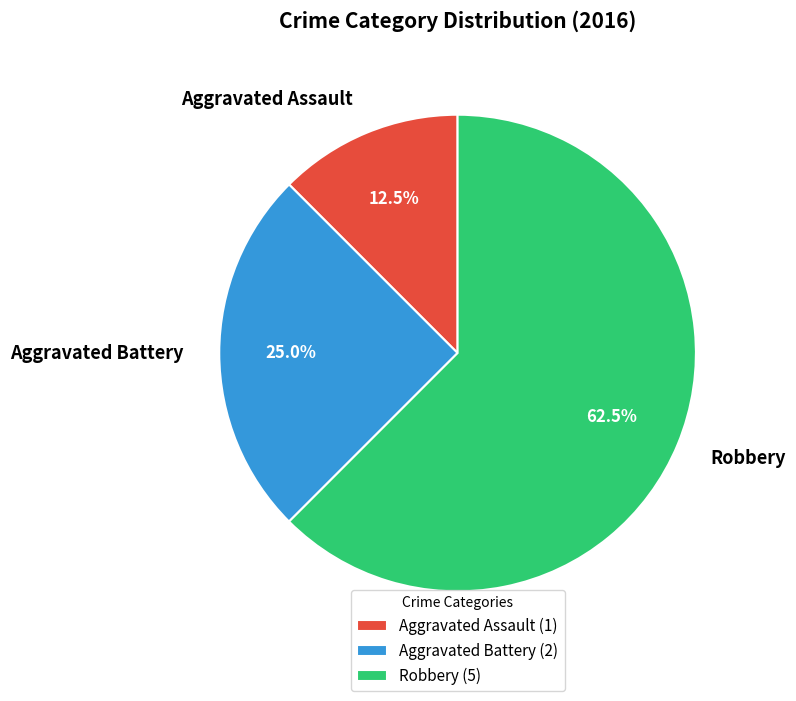

Does any single category account for the majority?

Yes